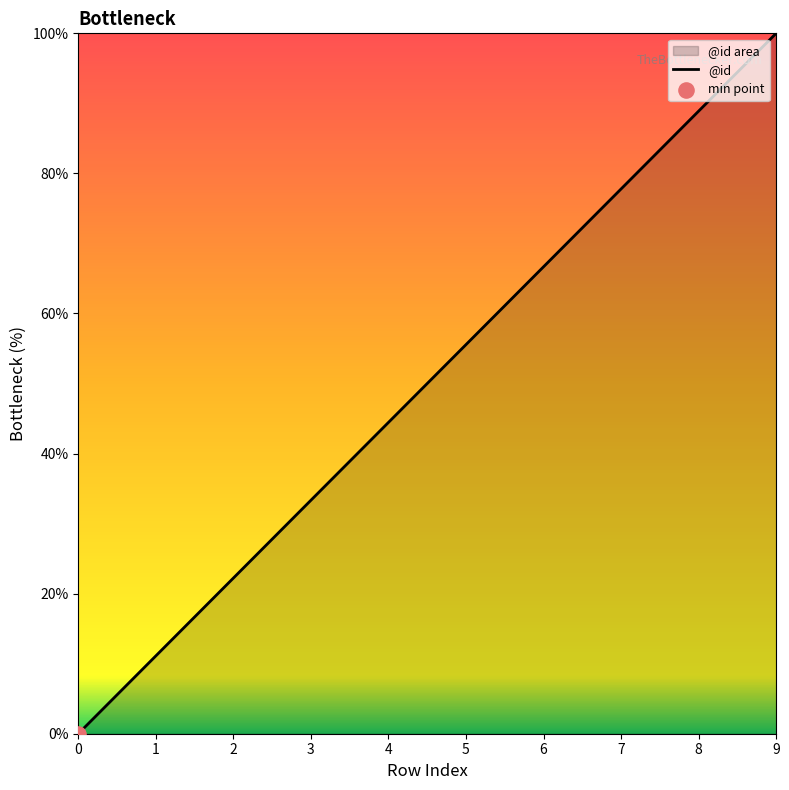

What is the change in value from 4 to 5?

+11.1